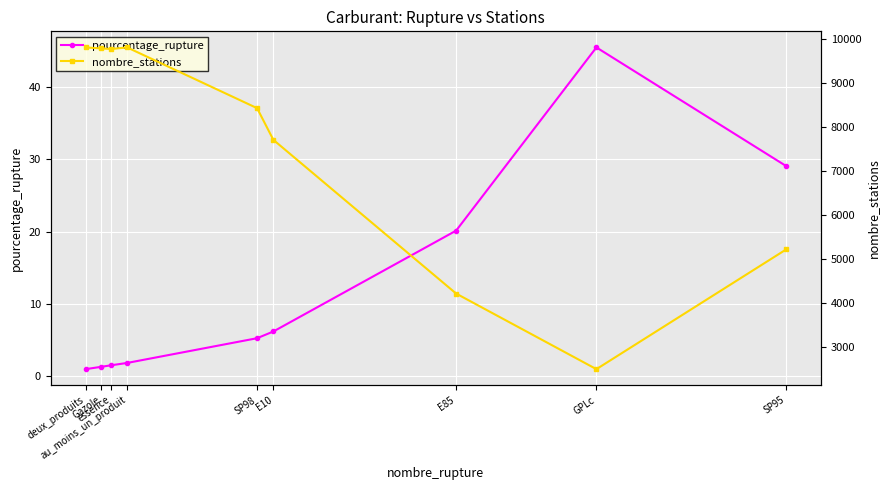

Where is the first local maximum for pourcentage_rupture?

GPLc